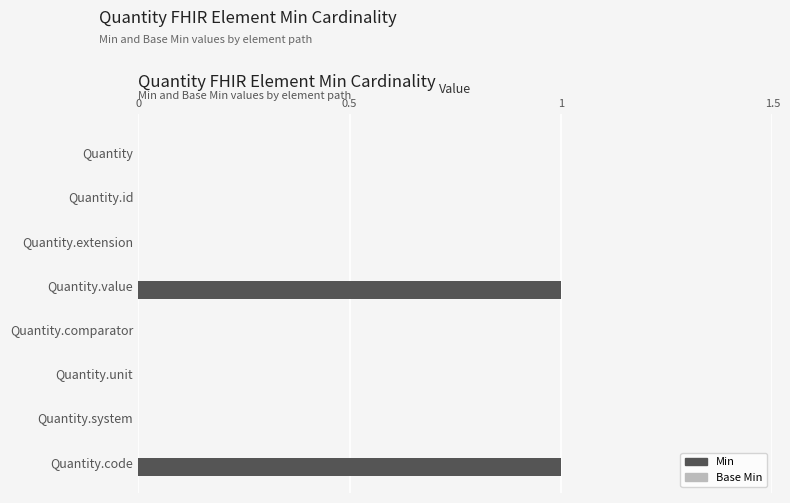

Approximately how many times larger is the value at Quantity.code compared to Quantity.value?

1.0